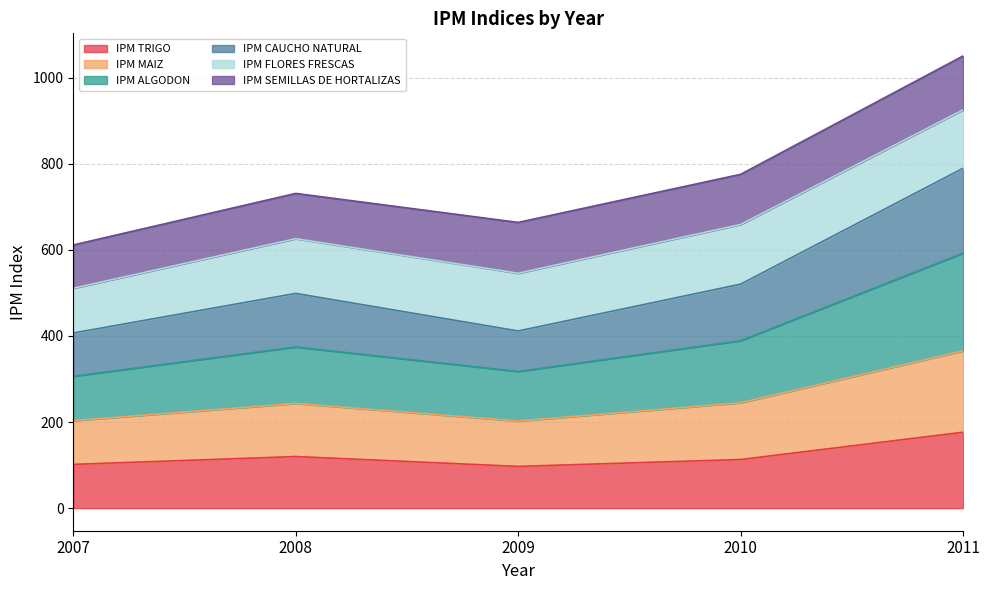

At which category does IPM CAUCHO NATURAL reach its first local peak?

2008